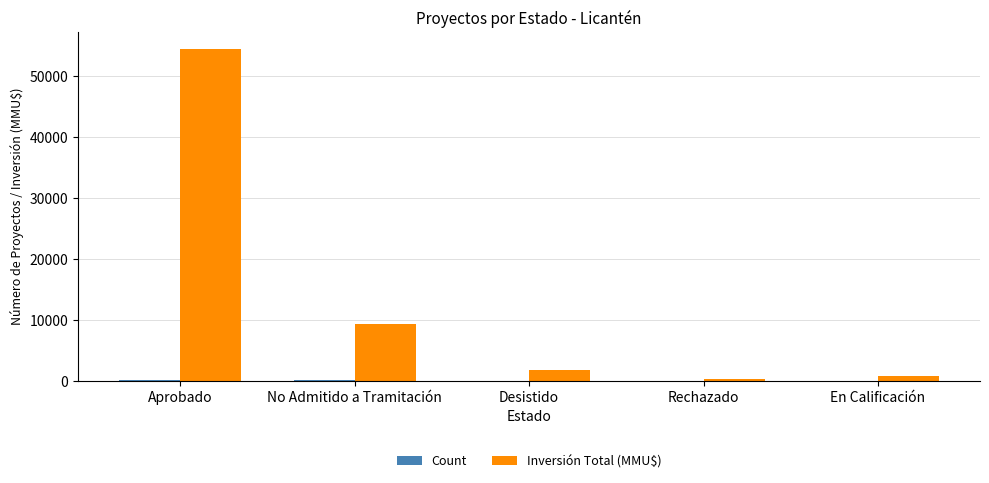

At which label does Inversión Total (MMU$) reach its peak?

Aprobado